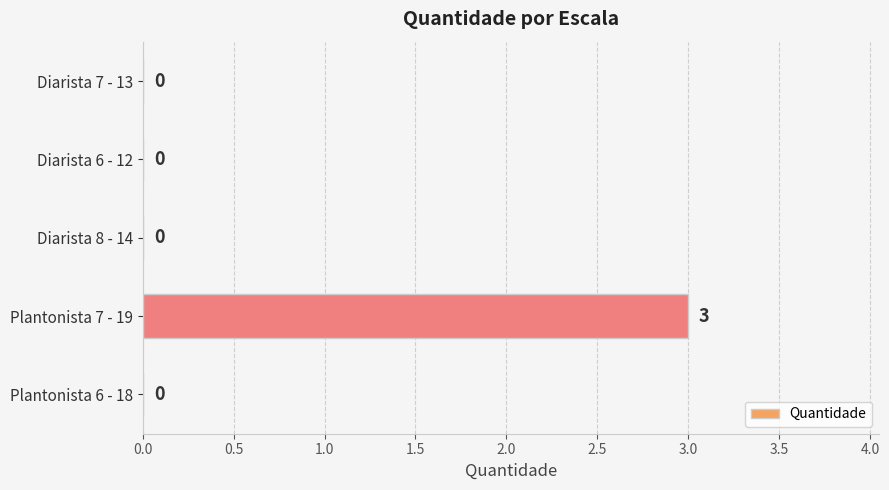

Does the chart contain stacked bars?

No